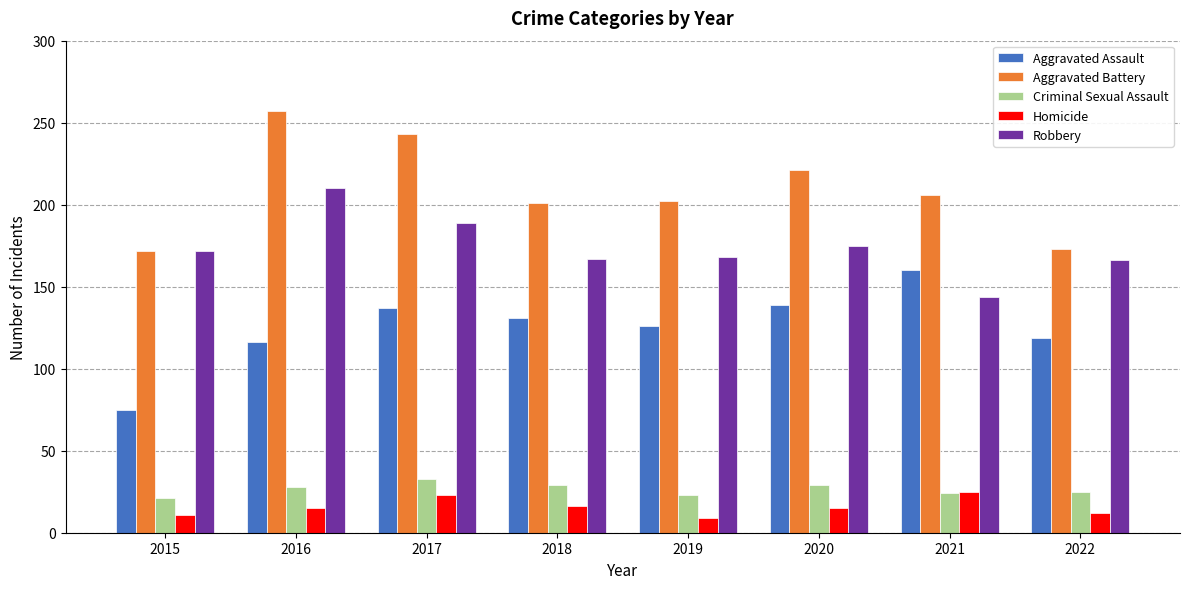

How many values in the Homicide series are below 15?

3